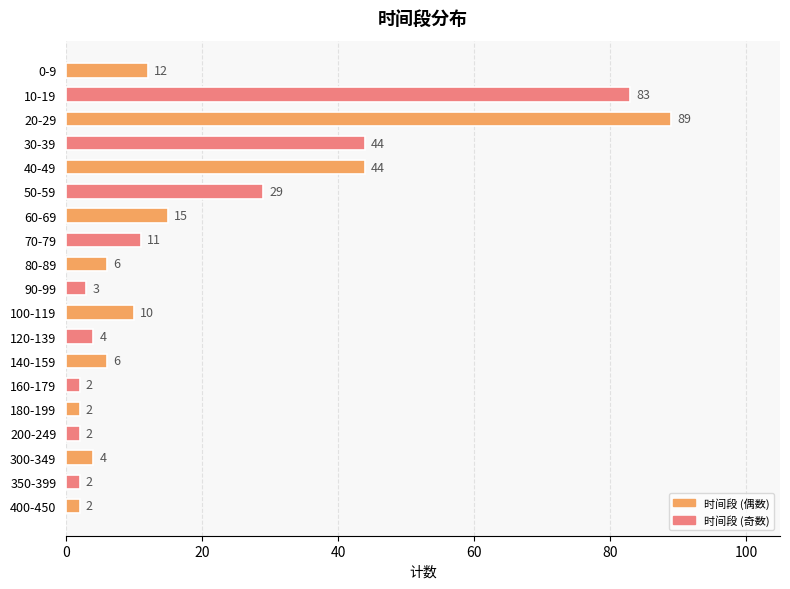

What is the average value?

19